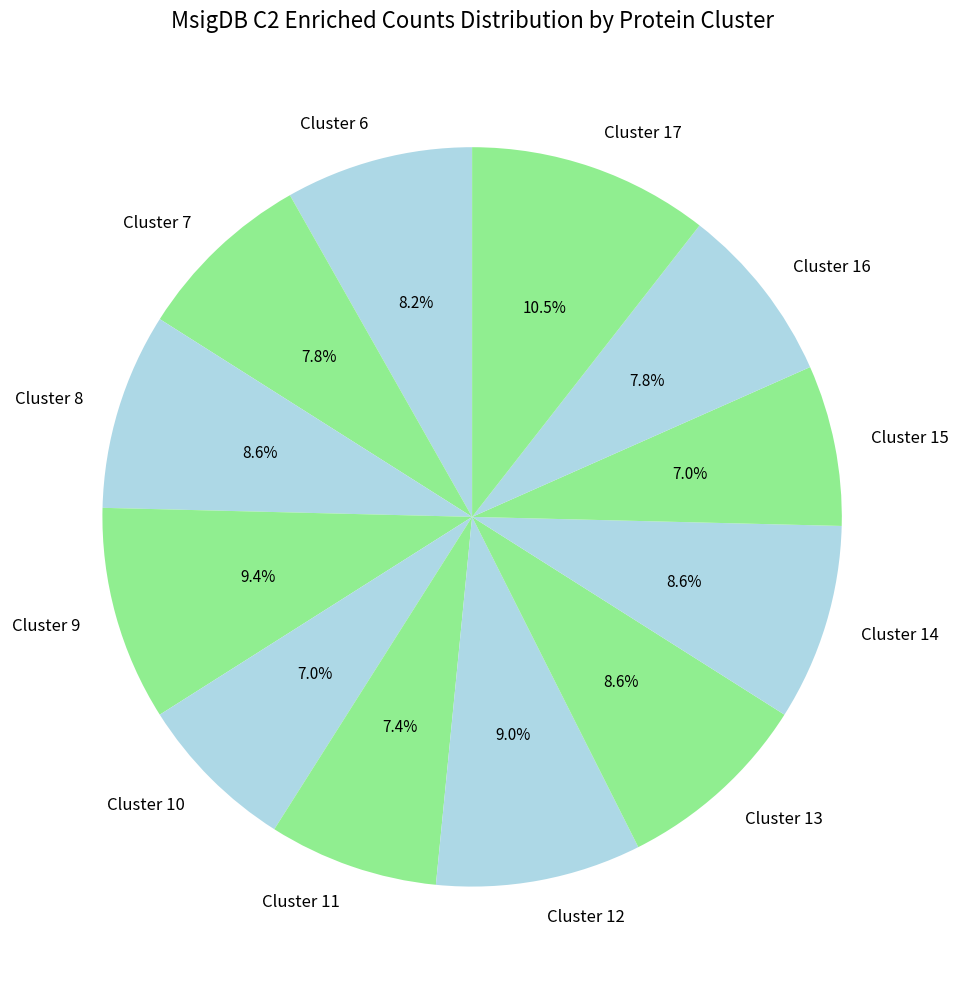

Which category has the biggest portion of the pie?

Cluster 17